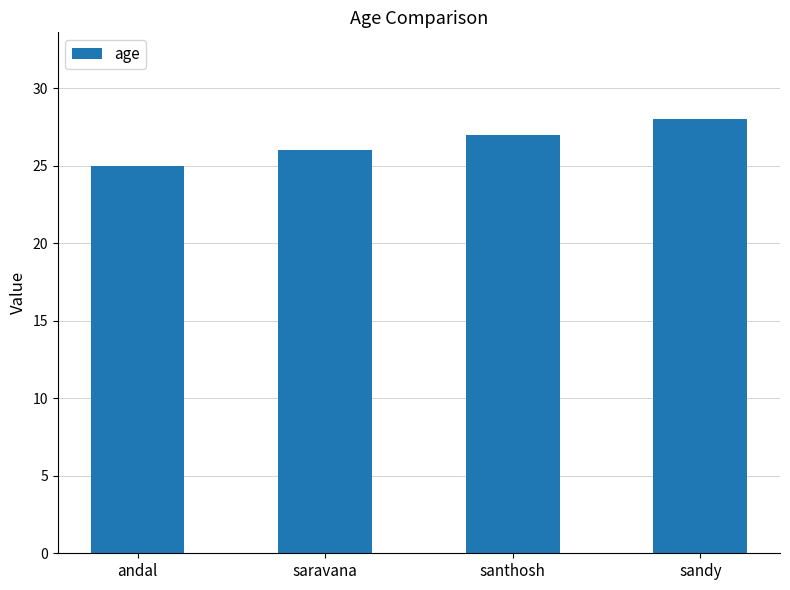

Reading right to left, list all the values displayed in this chart.

sandy=28	santhosh=27	saravana=26	andal=25